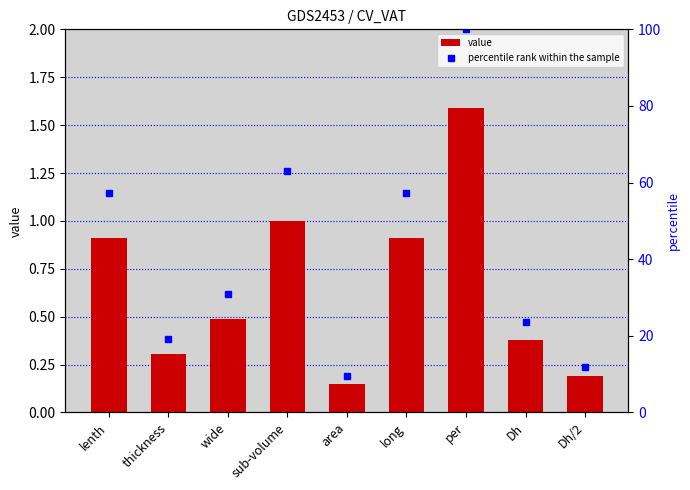

What is the sum of the value values at wide and lenth?

1.4